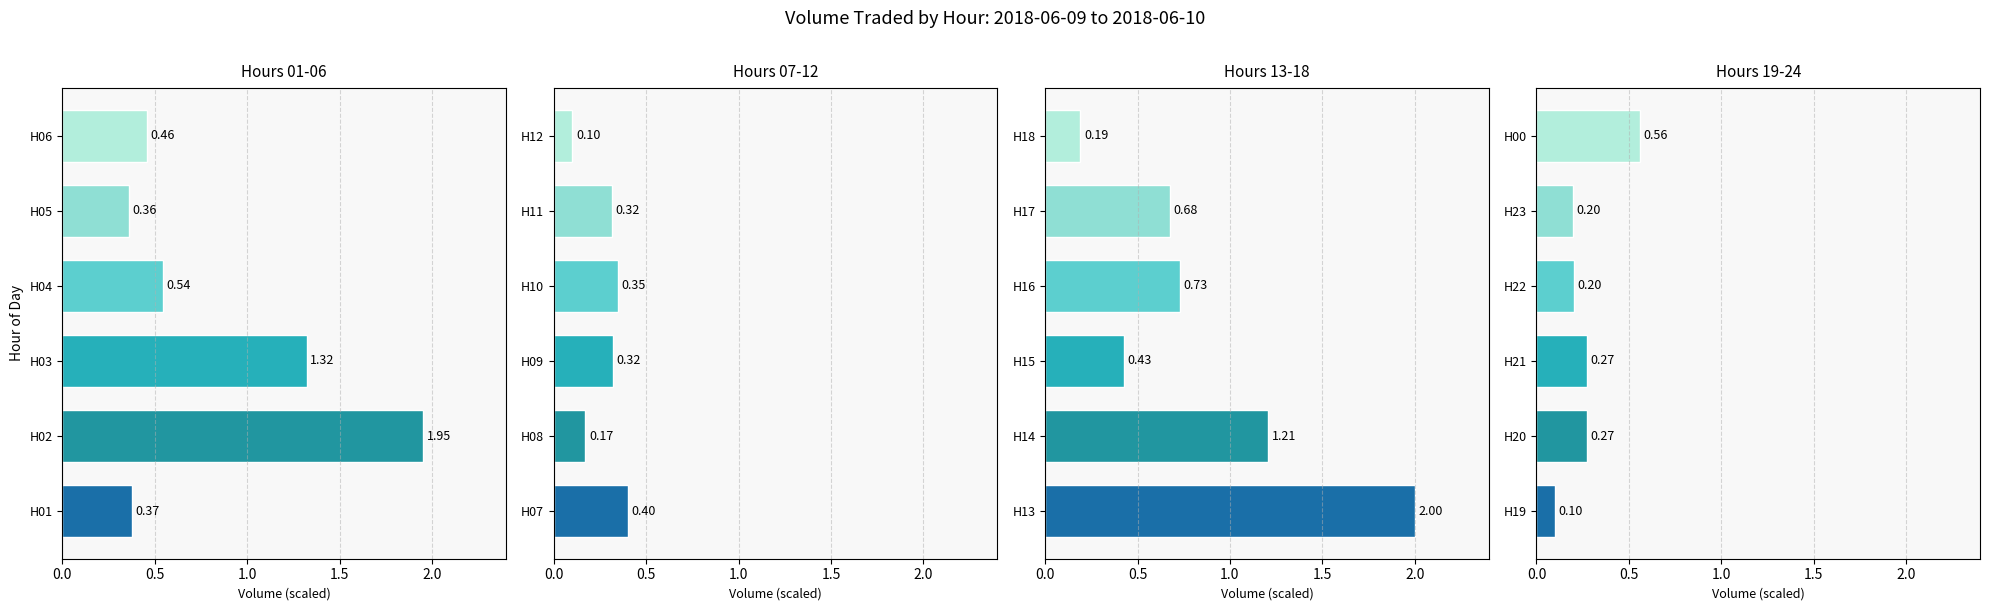

Is it true that the value at H20 is 0.3?

True